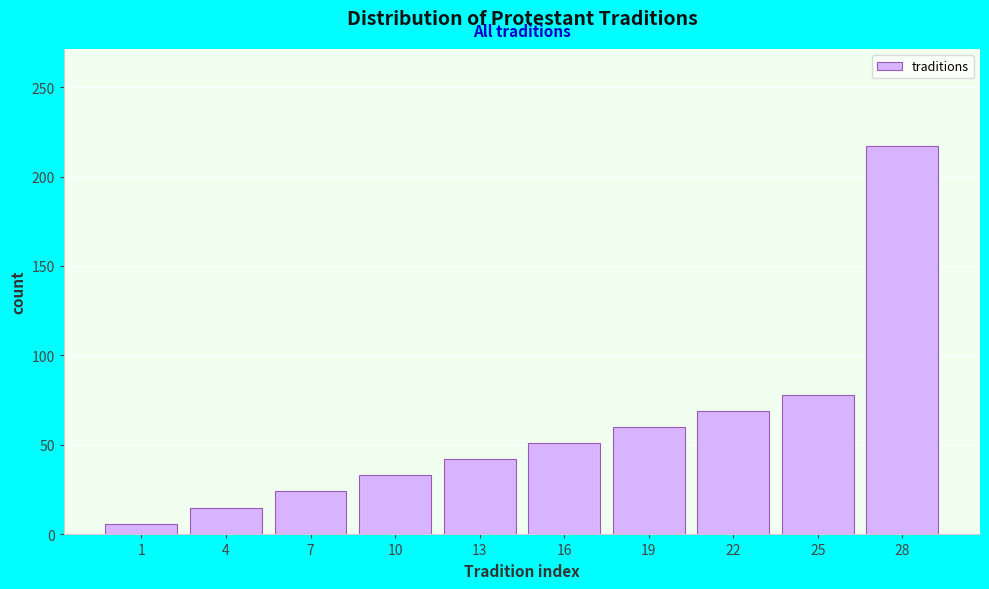

Reading left to right, what are all the values shown in this chart?

1=6	4=15	7=24	10=33	13=42	16=51	19=60	22=69	25=78	28=217